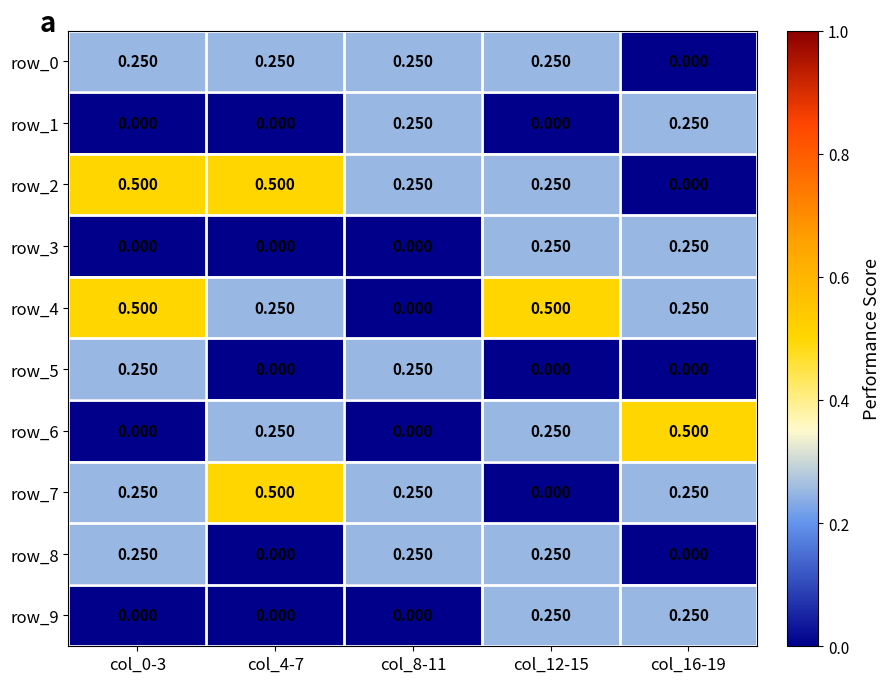

Is the value of row_1 at col_8-11 greater than the value of row_5 at col_16-19?

Yes